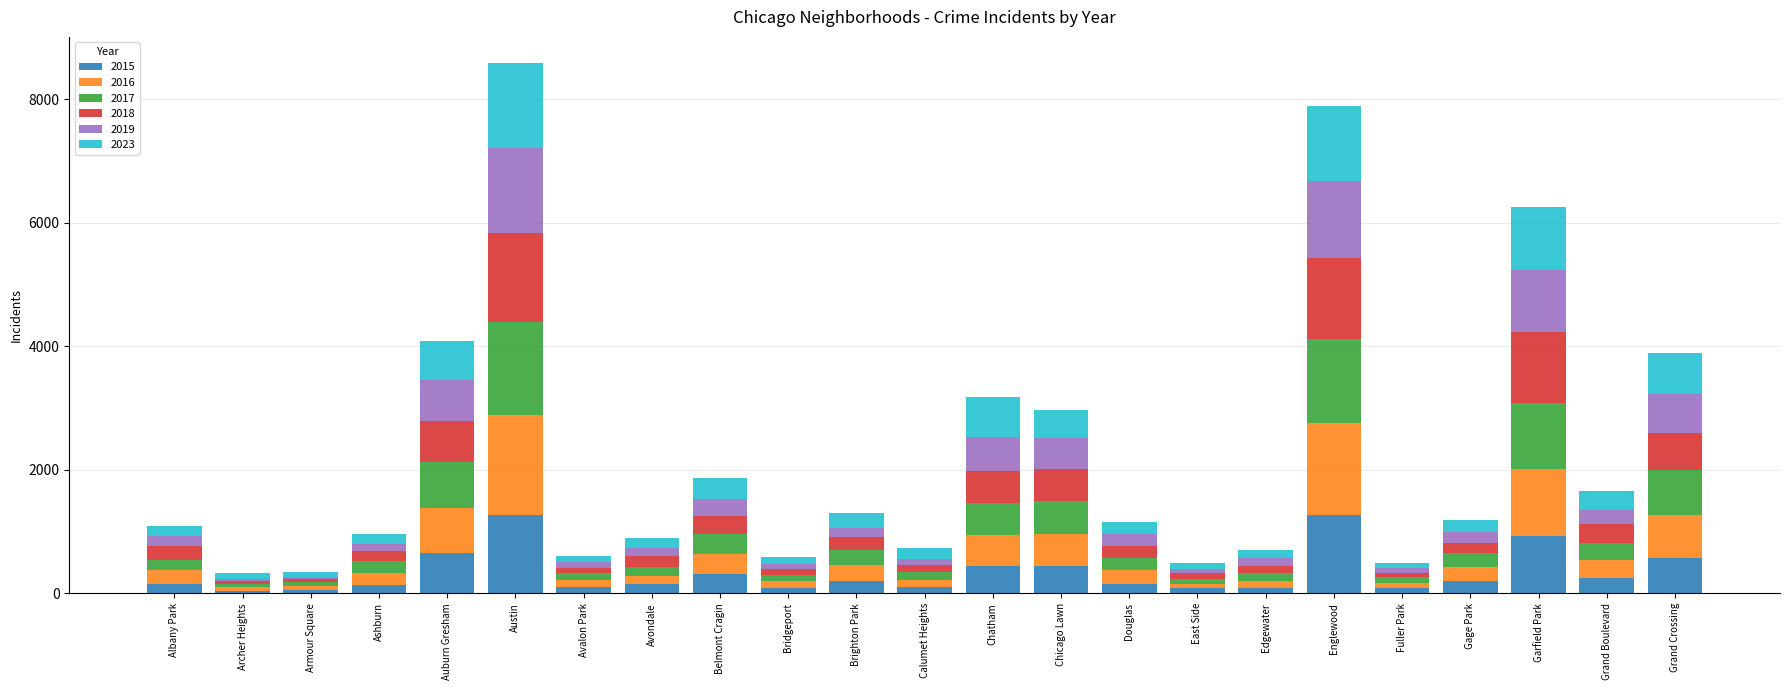

Are the bars grouped side by side (vs. stacked)?

No